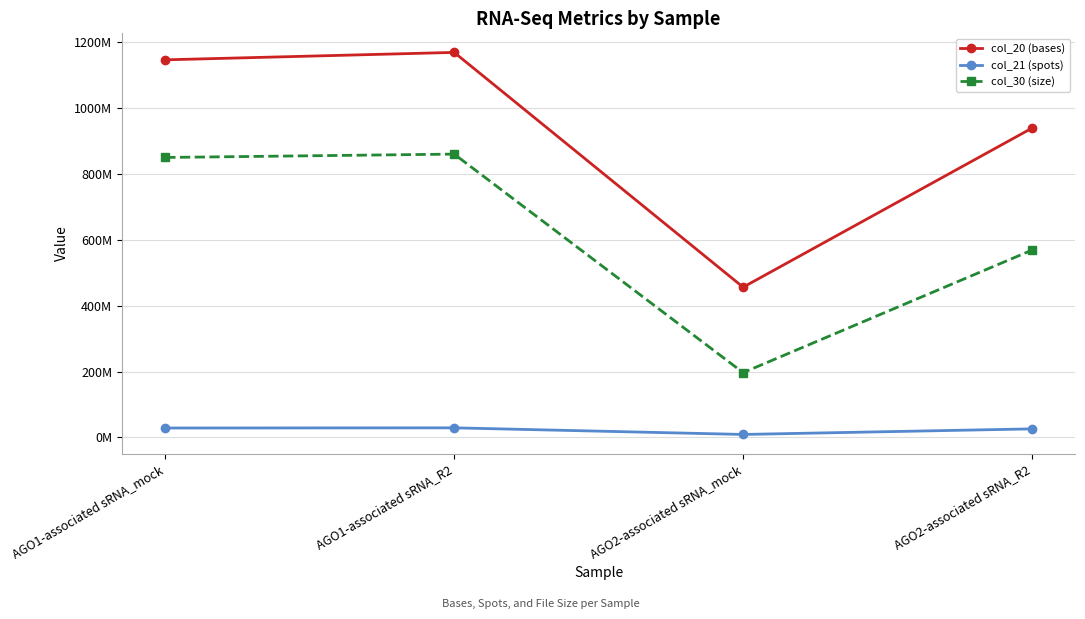

What is the average value of the col_21 (spots) series?

23274064